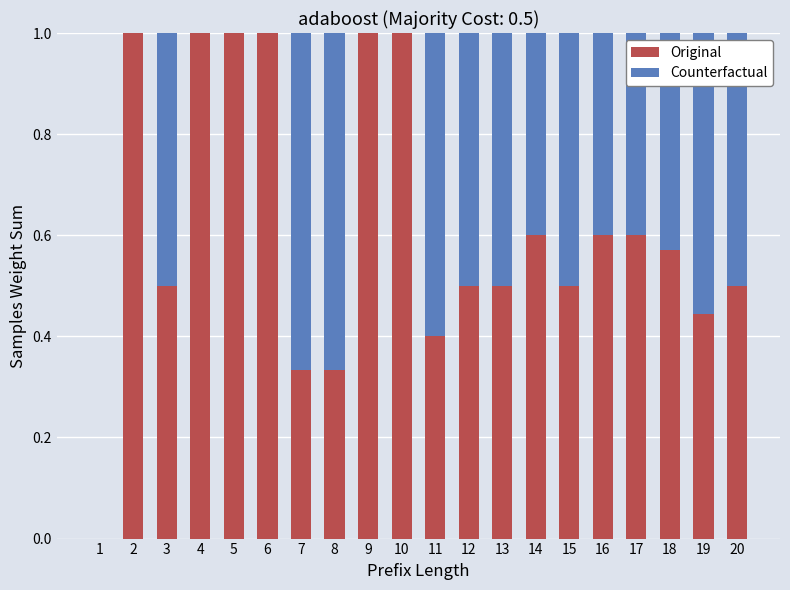

What is the approximate value of Original at 5?

1.0